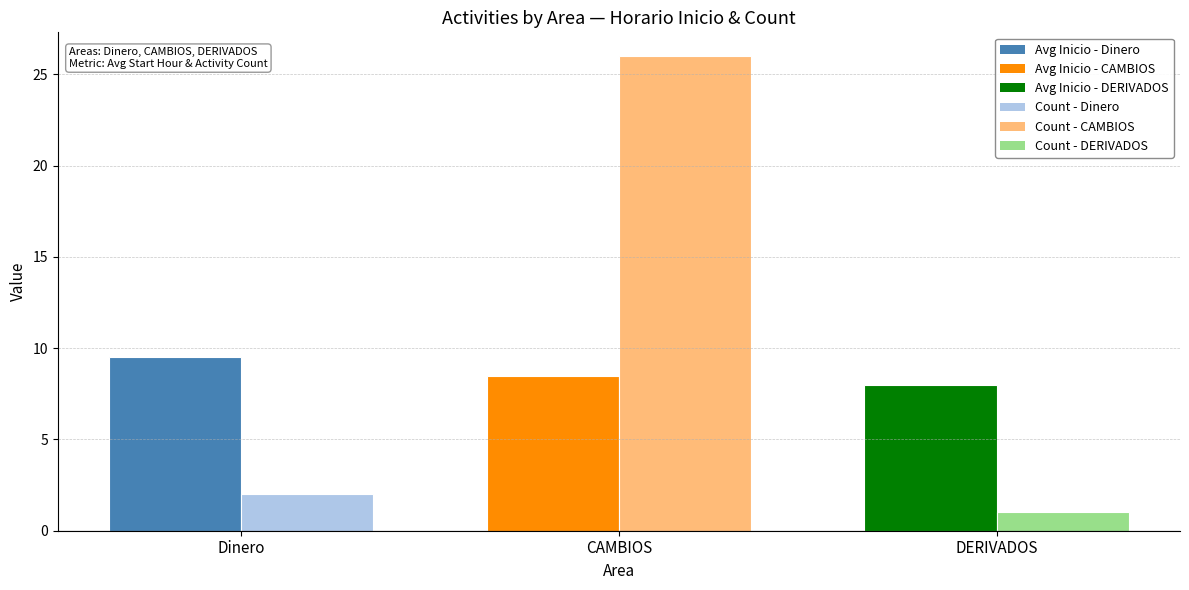

At which category is the sum across all series the highest?

CAMBIOS